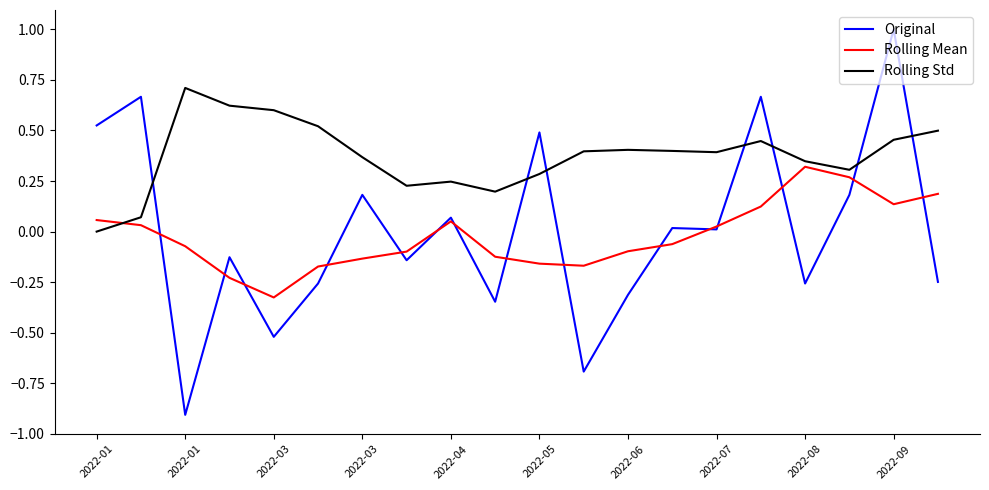

True or false: Original has more than 1 points higher than both neighbors.

True